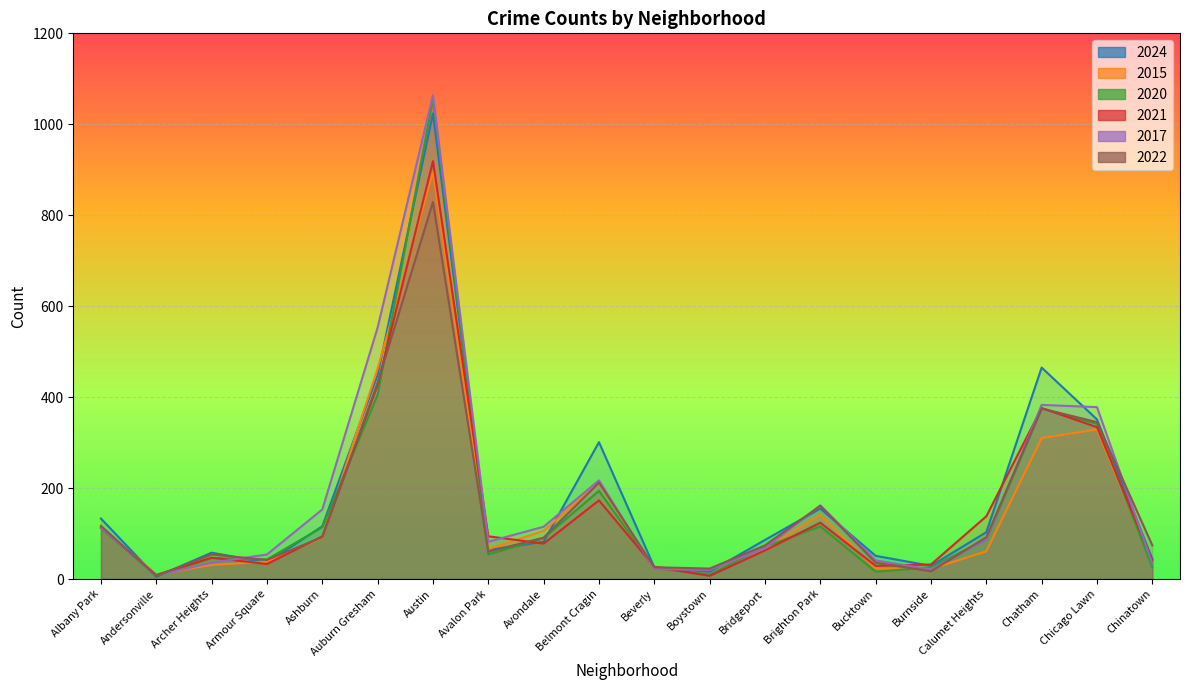

How many categories are shown in the chart?

20